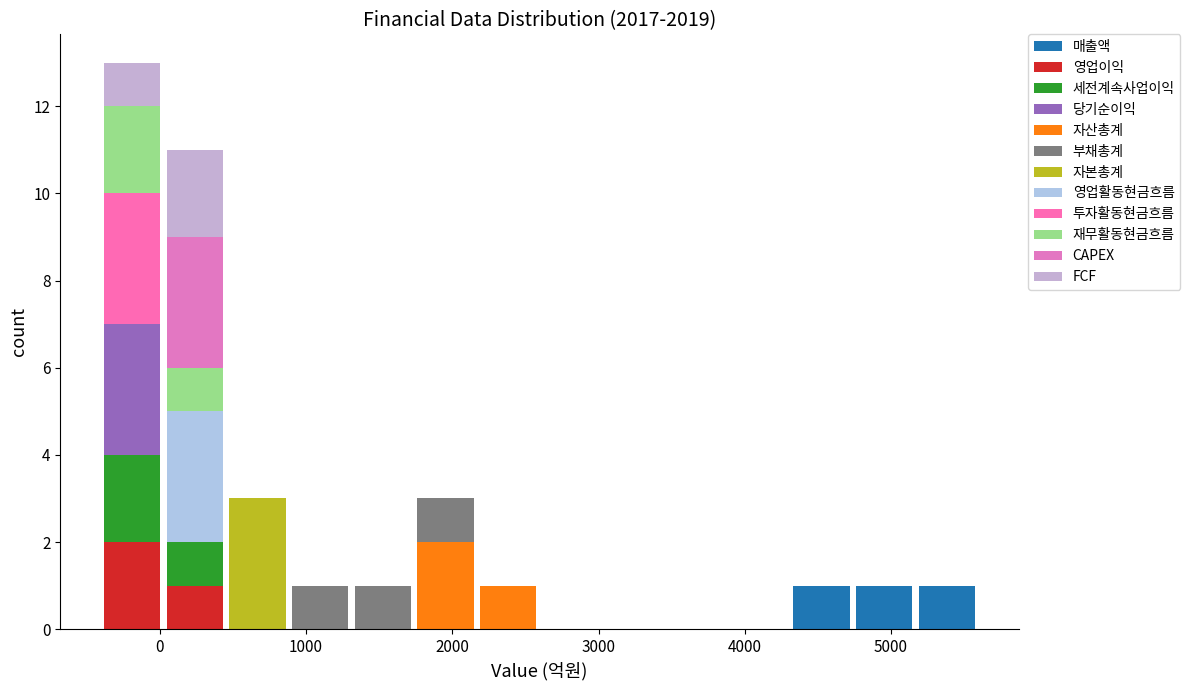

What is the total height of the stacked bar covering 2200 to 2600 on the x-axis? Neither the bar edges nor the heights are printed on the chart, so give them approximately, as read against the axes.

1